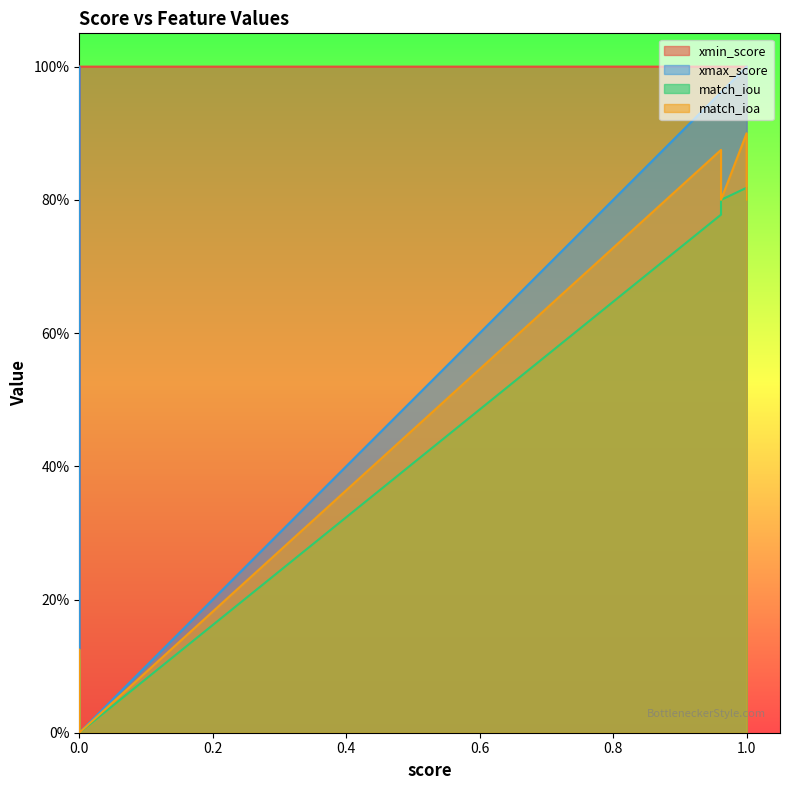

At 3, list the series in order from largest to smallest.

xmin_score, xmax_score, match_ioa, match_iou